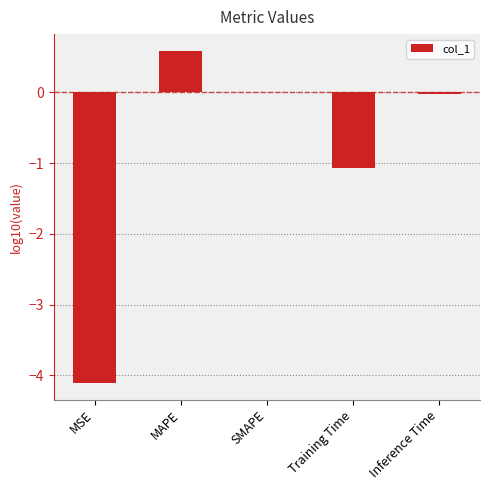

At which category does the chart reach its peak across all series?

MAPE